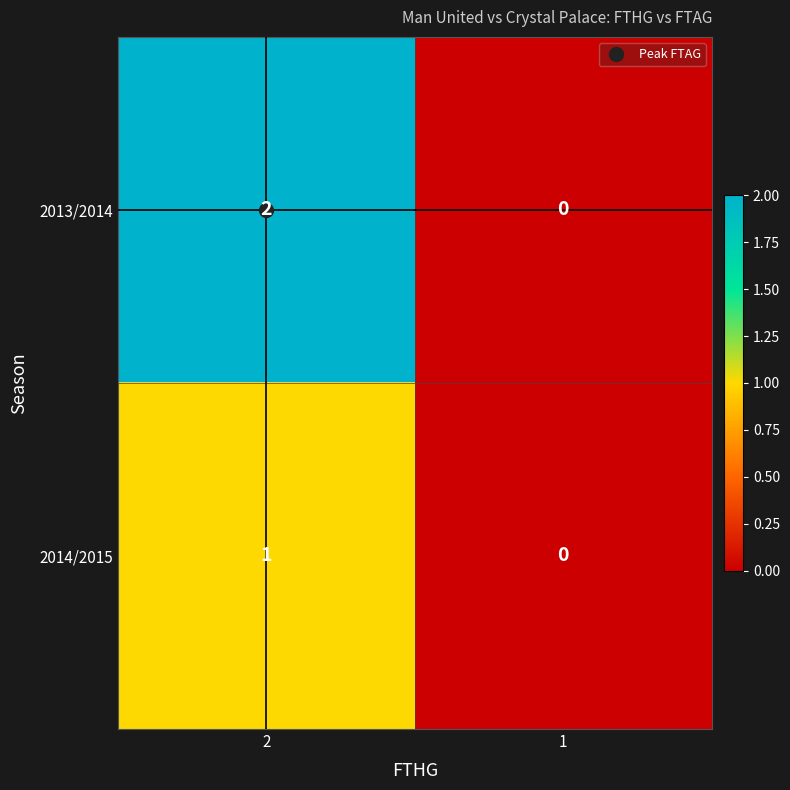

Rank the series by their maximum value, from lowest to highest.

2014/2015, 2013/2014